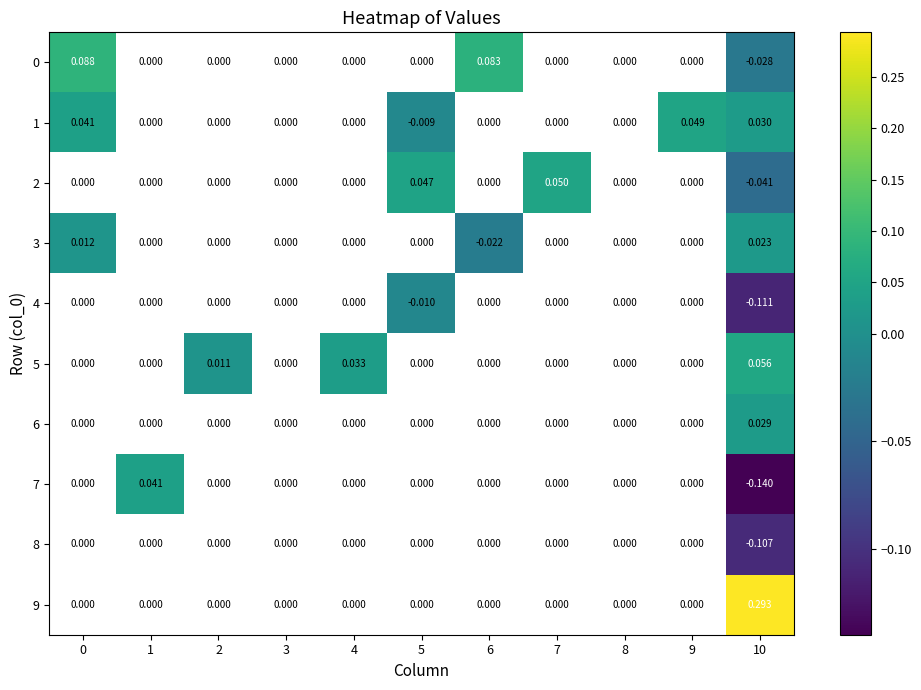

Is the value of 0 at 7 greater than the value of 1 at 9?

No